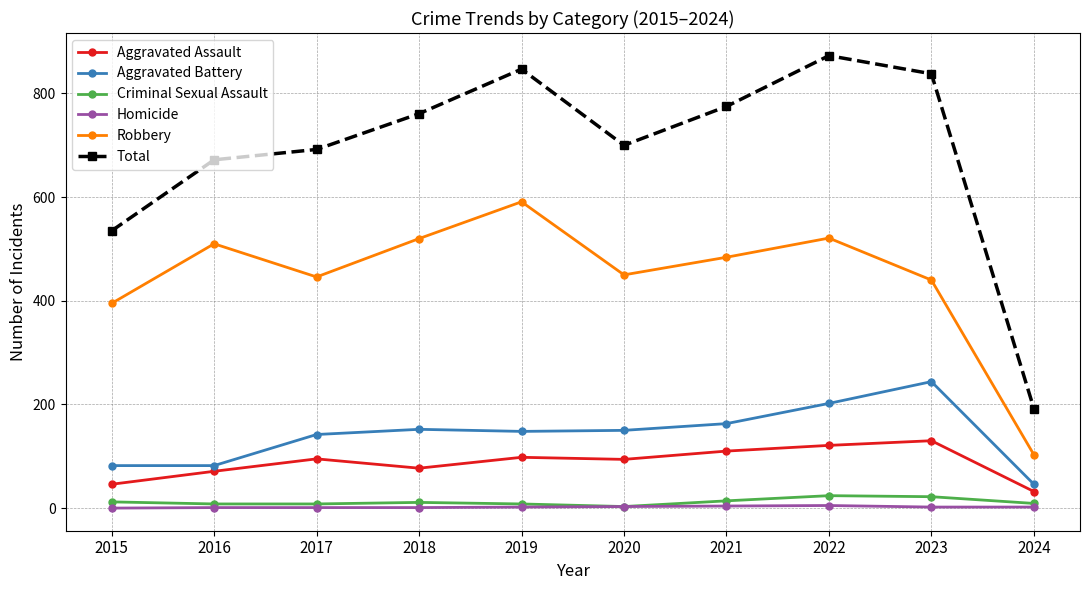

What is the maximum value for Aggravated Battery?

244